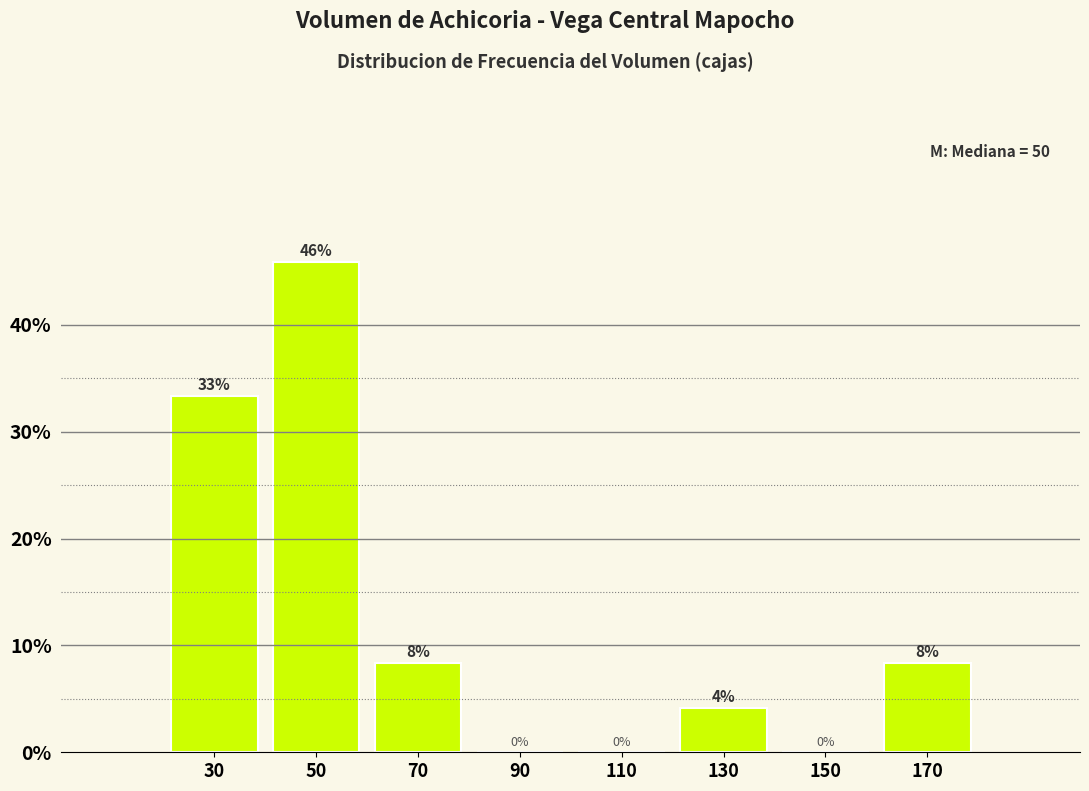

Over which range of the x-axis is the bar tallest?

40 to 60